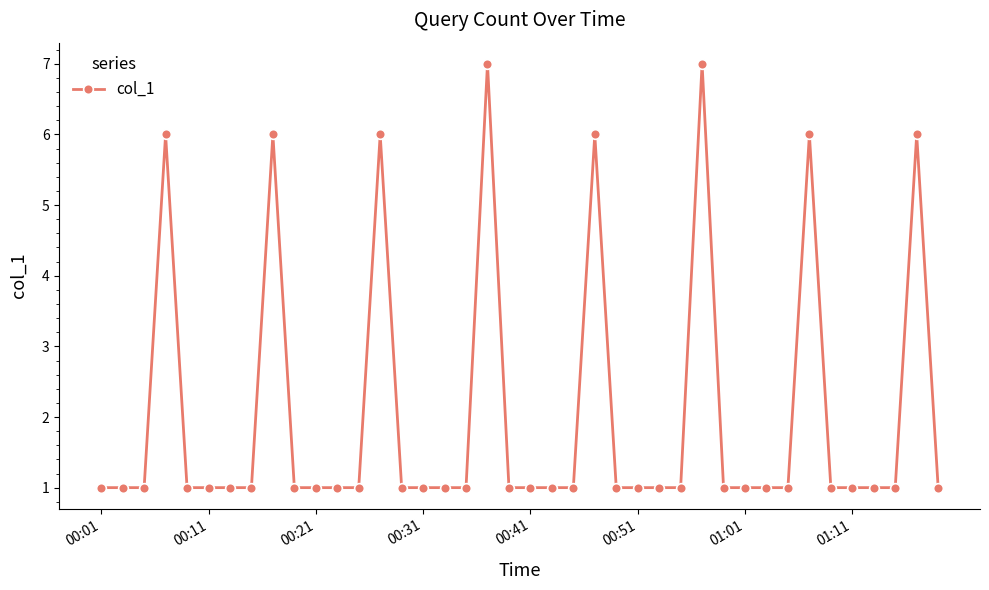

What is the value of the 35th point from the left?

1